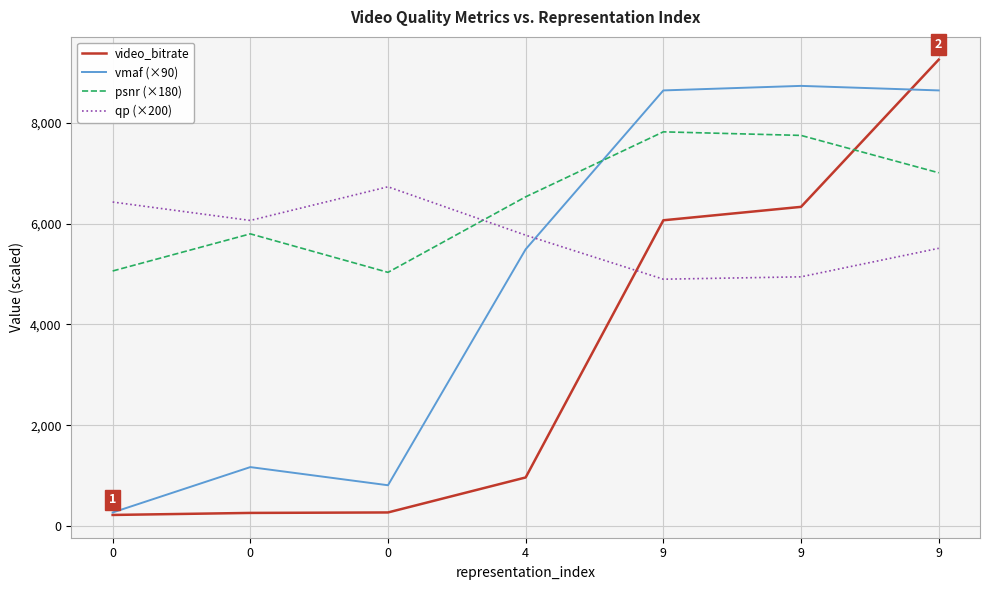

Reading left to right, transcribe all the data shown in this chart.

video_bitrate: 220.8	261.3	270.5	964.6	6064.7	6330.9	9250.1
vmaf (×90): 270.0	1170.0	810.0	5490.0	8640.0	8730.0	8640.0
psnr (×180): 5059.1	5795.5	5032.1	6529.9	7818.5	7747.7	7006.7
qp (×200): 6426.8	6061.2	6728.8	5769.2	4896.2	4943.4	5508.8